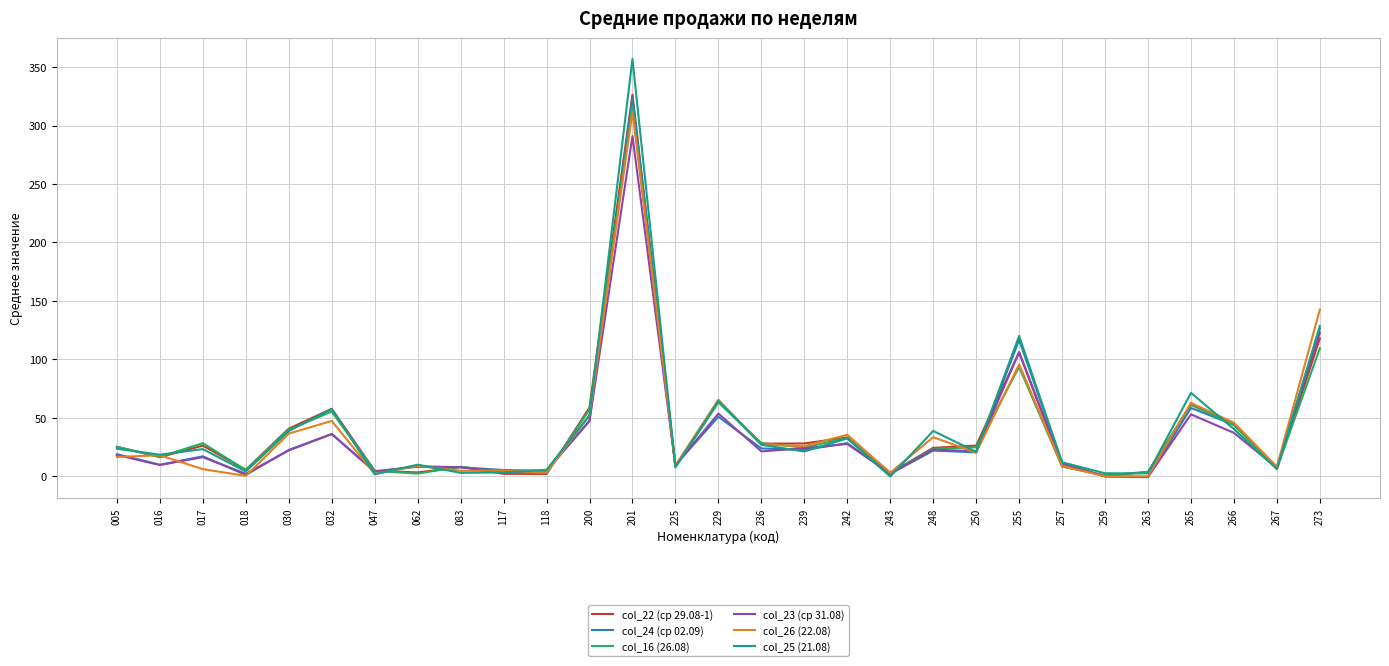

The col_16 (26.08) series shows 25.6 at 030. True or false?

False